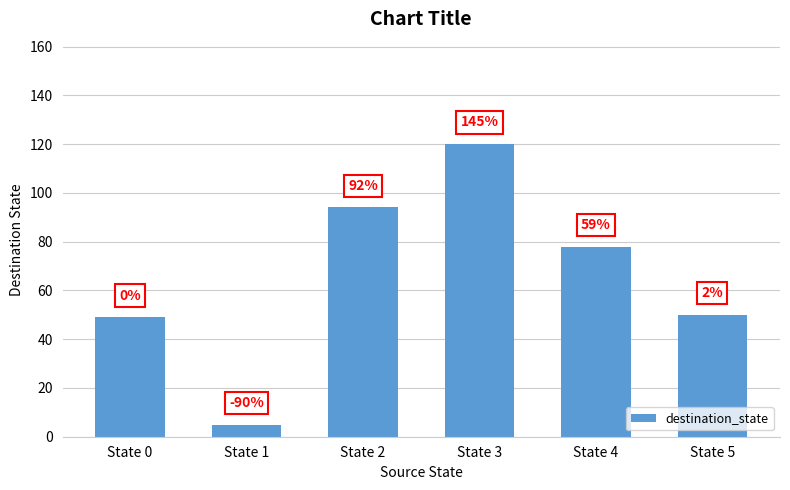

Does the chart contain any negative values?

No